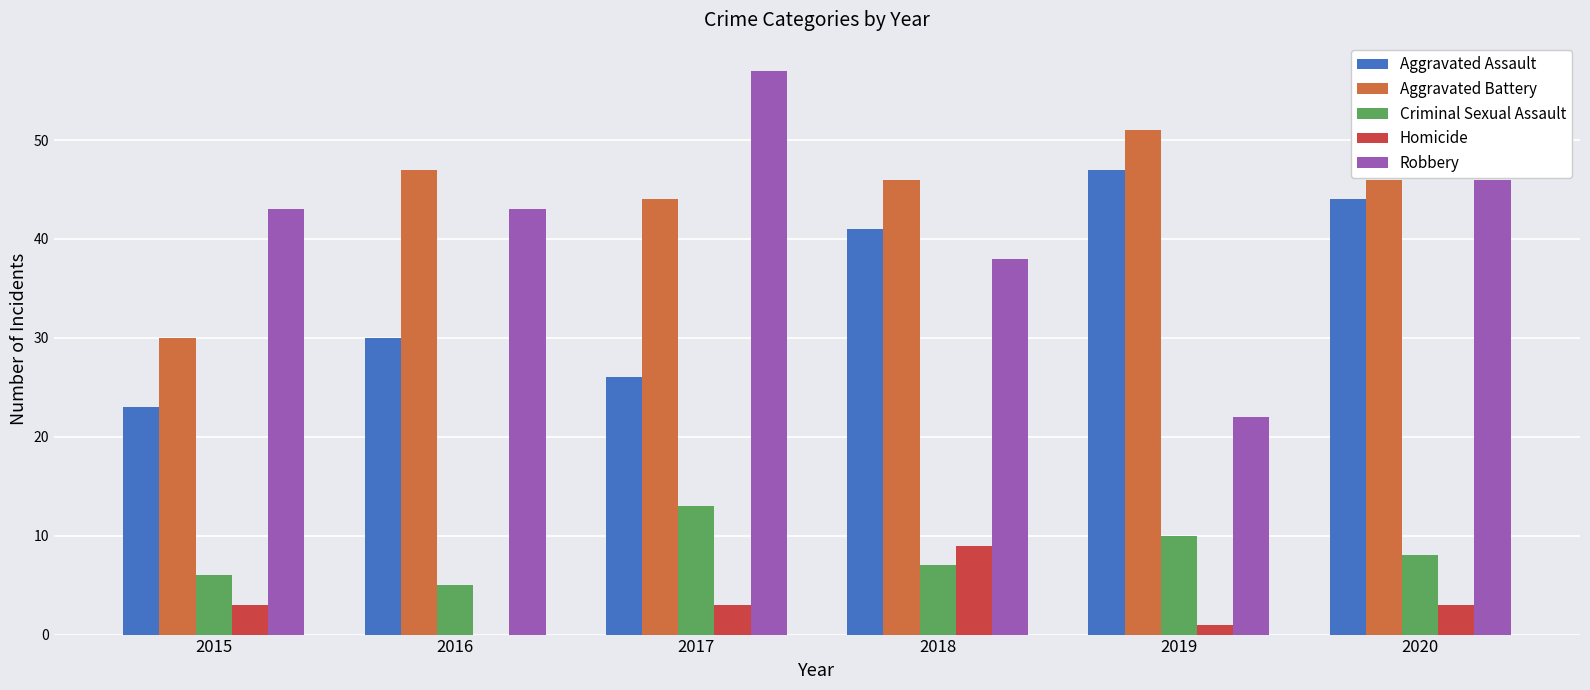

What are all the series names shown in the legend?

Aggravated Assault, Aggravated Battery, Criminal Sexual Assault, Homicide, Robbery